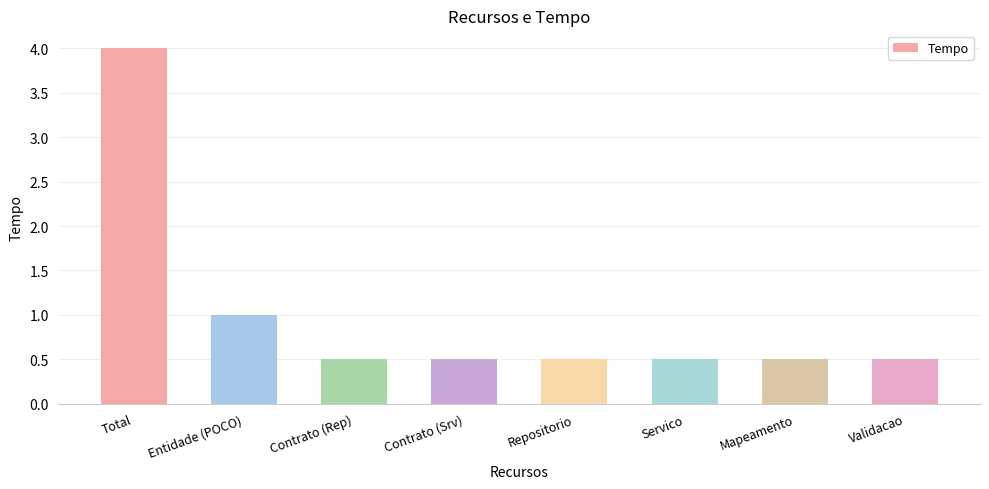

What is the value of the 6th bar from the left?

0.5